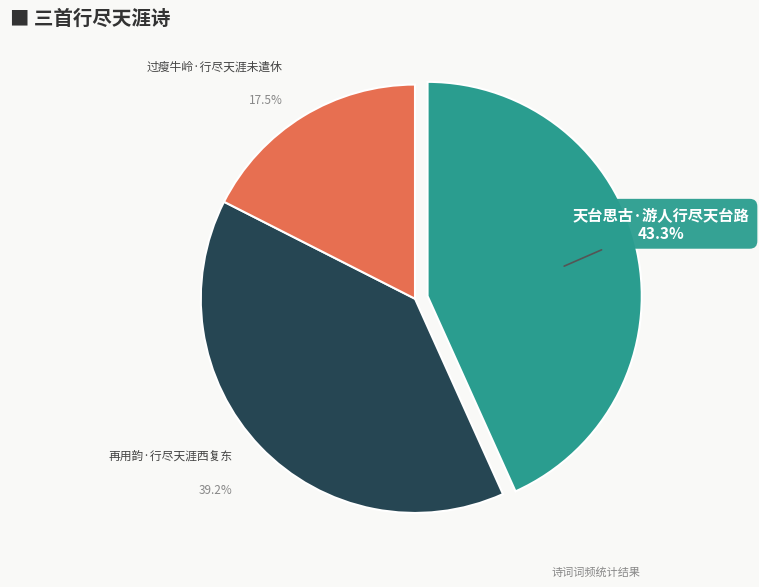

Is there a majority slice in this chart?

No